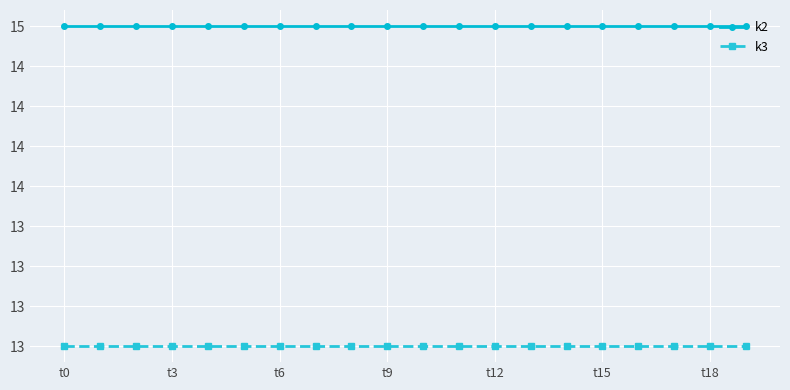

Reading left to right, what are all the values shown in this chart?

k2: 15	15	15	15	15	15	15	15	15	15	15	15	15	15	15	15	15	15	15	15
k3: 13	13	13	13	13	13	13	13	13	13	13	13	13	13	13	13	13	13	13	13